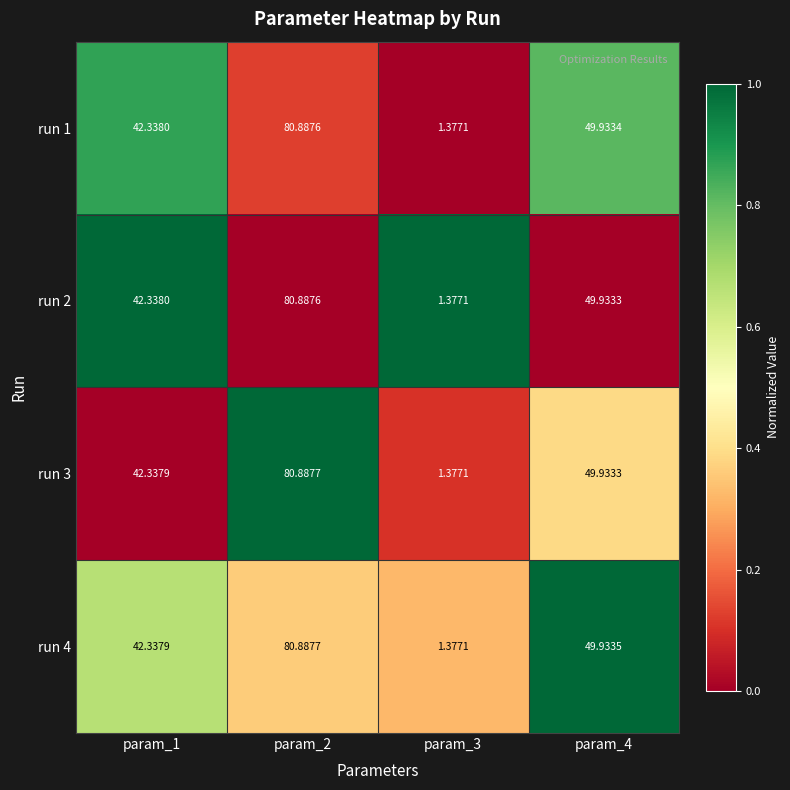

Is the value of run 4 at param_4 greater than the value of run 1 at param_1?

Yes